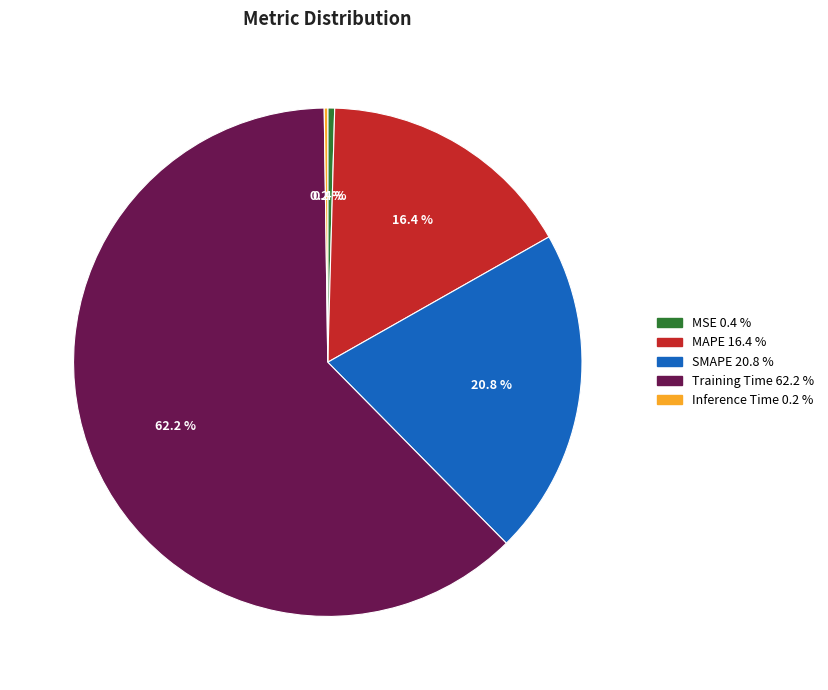

To the nearest percent, what is the average slice percentage?

20%